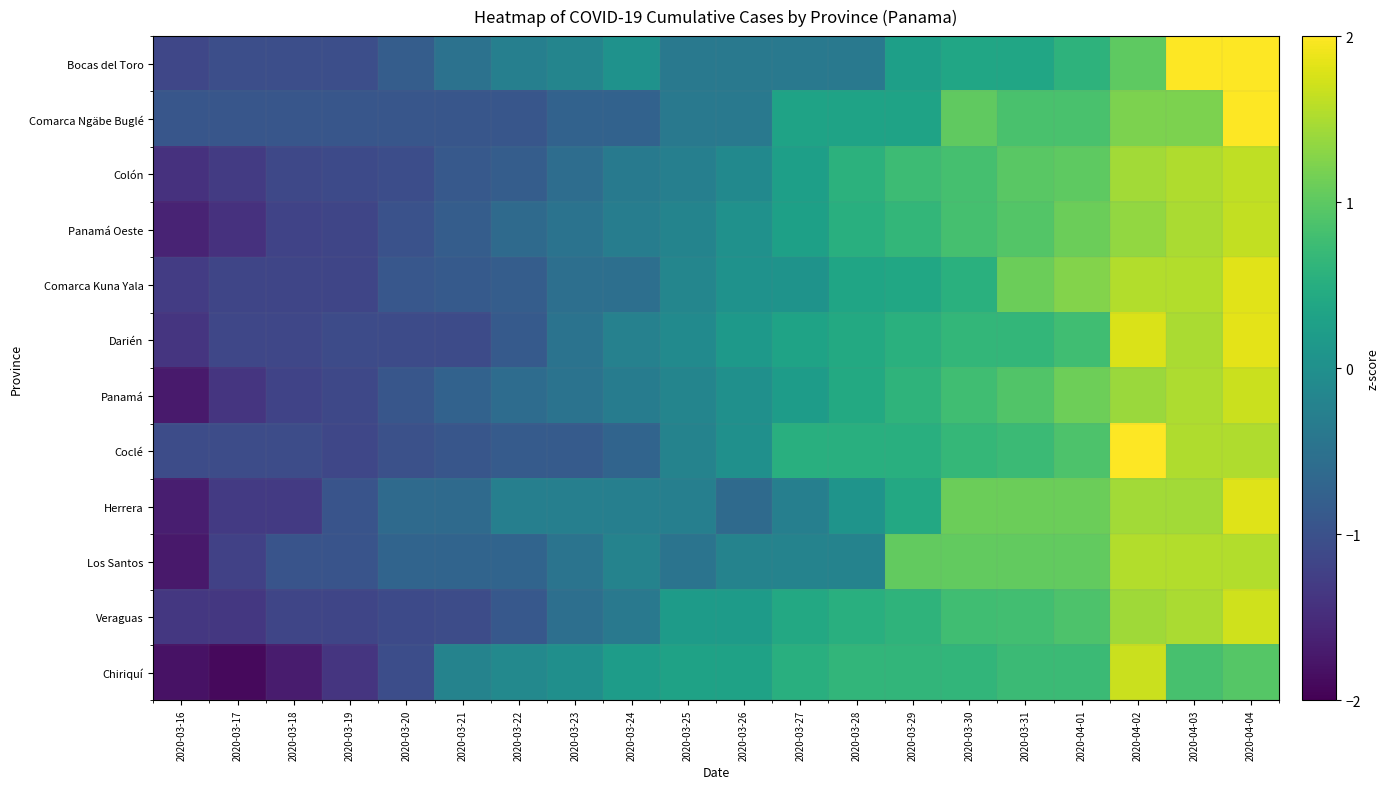

At which category is the sum across all series the highest?

2020-04-04